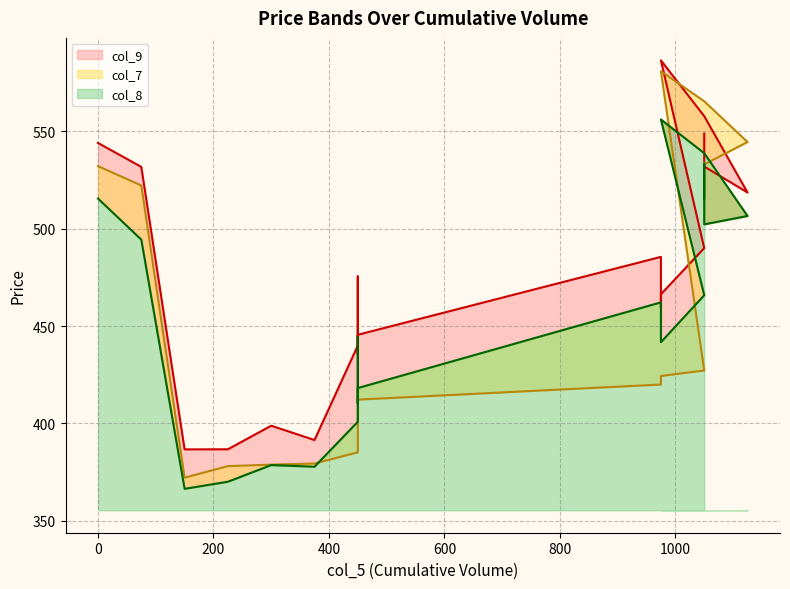

Which series ends up on top after the final intersection of col_8 and col_7?

col_7